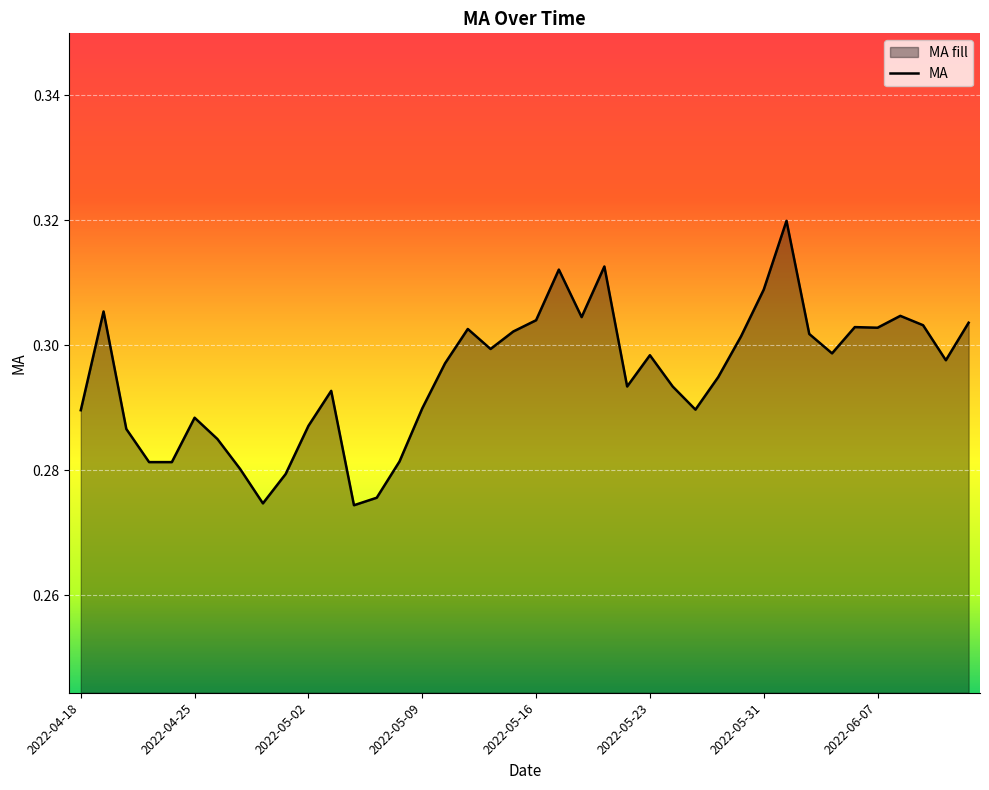

What position from the right is 2022-04-29?

31